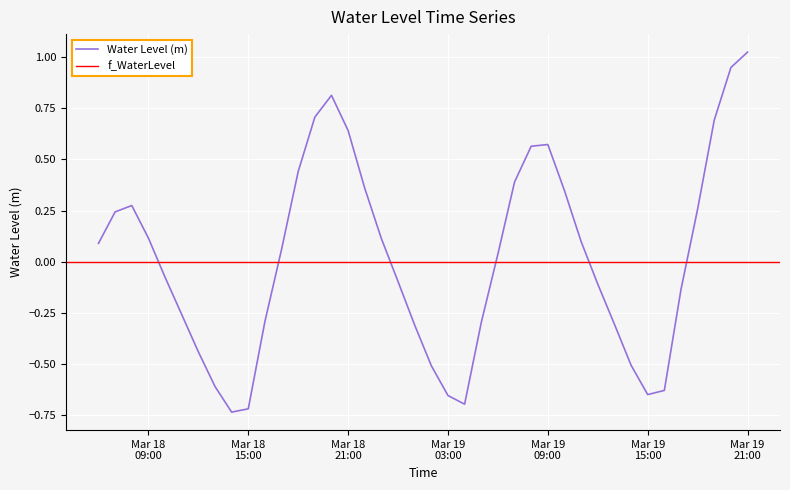

What is the label of the 19th point from the right?

Mar 19 03:00